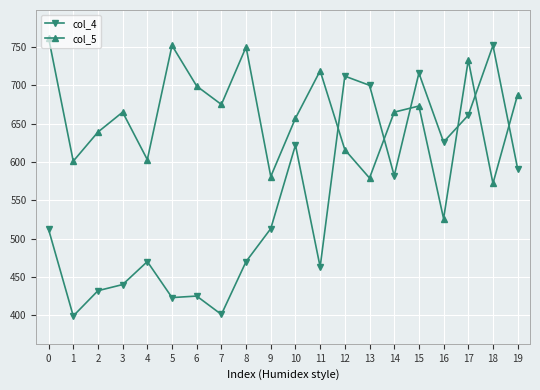

What is the difference between the second highest and minimum values in the col_4 series?

317